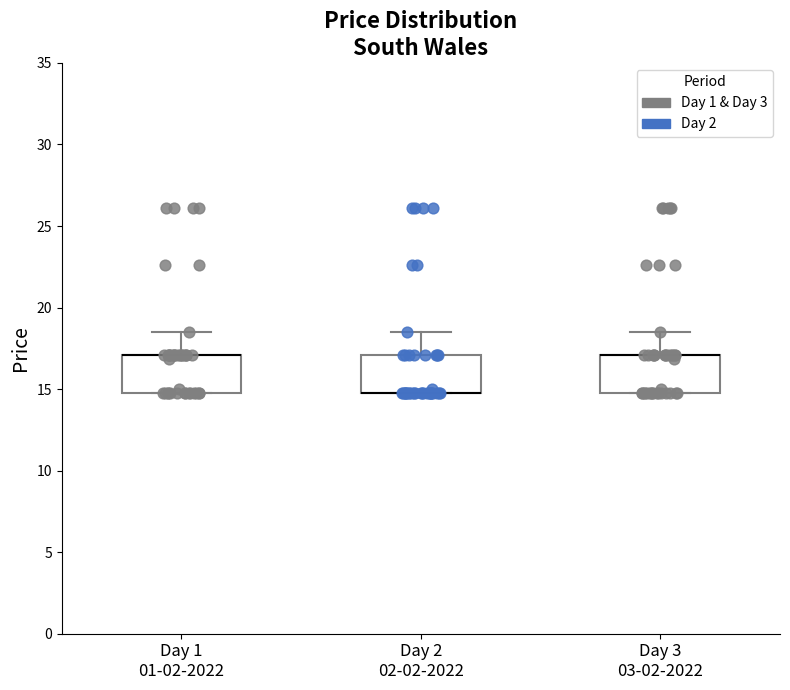

Reading left to right, transcribe this box plot: for each box, give where its median line is, the range the box spans, and where its two whiskers end, as read against the y-axis. The values are not printed on the chart, so give them approximately, as read against the axis.

Day 1 01-02-2022: median 17.0 (drawn on the box's upper edge), box 15.0 to 17.0, whiskers 15.0 to 18.5
Day 2 02-02-2022: median 15.0 (drawn on the box's lower edge), box 15.0 to 17.0, whiskers 15.0 to 18.5
Day 3 03-02-2022: median 17.0 (drawn on the box's upper edge), box 15.0 to 17.0, whiskers 15.0 to 18.5